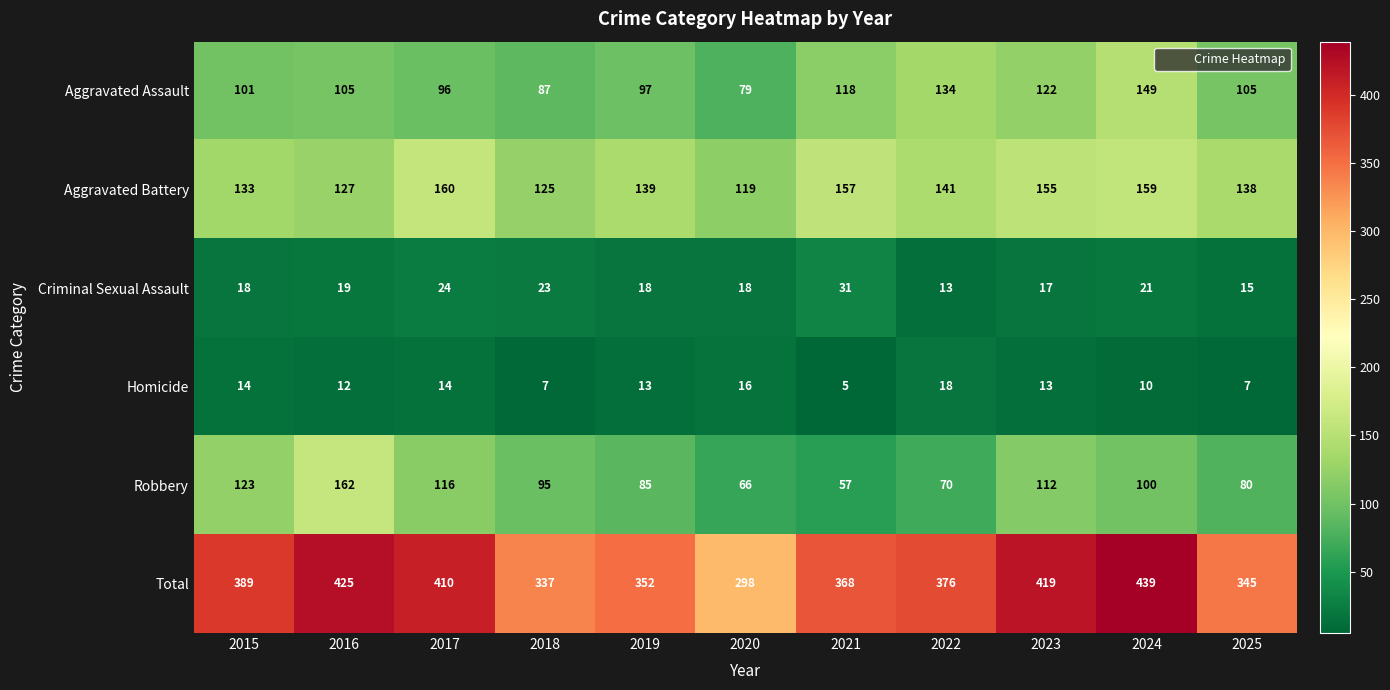

How many data points in Homicide are less than 13?

5